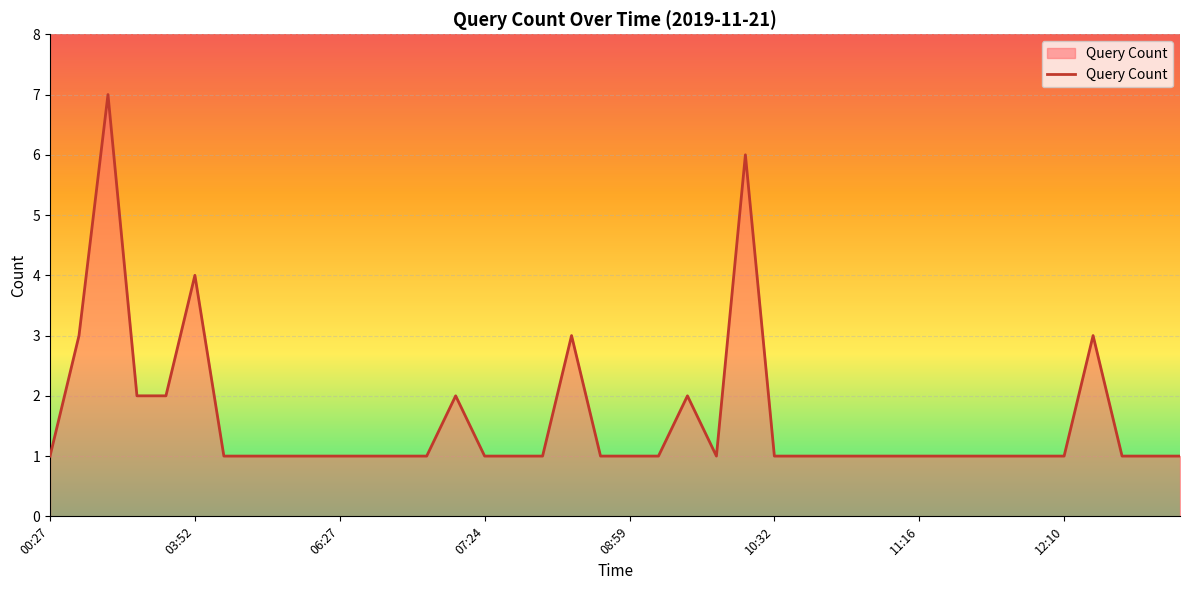

What is the maximum value shown in the chart?

7